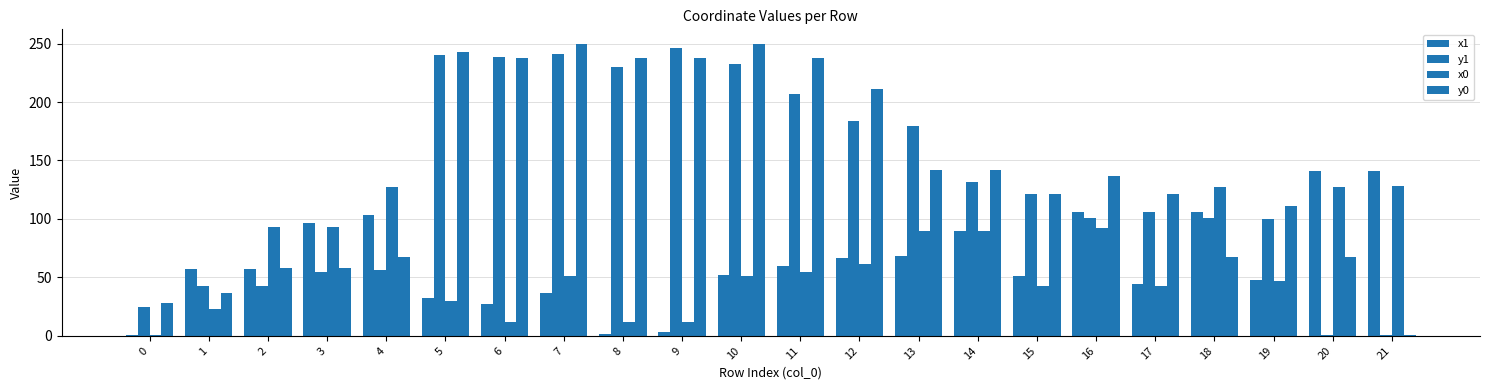

How many data points in x1 are above 56?

12